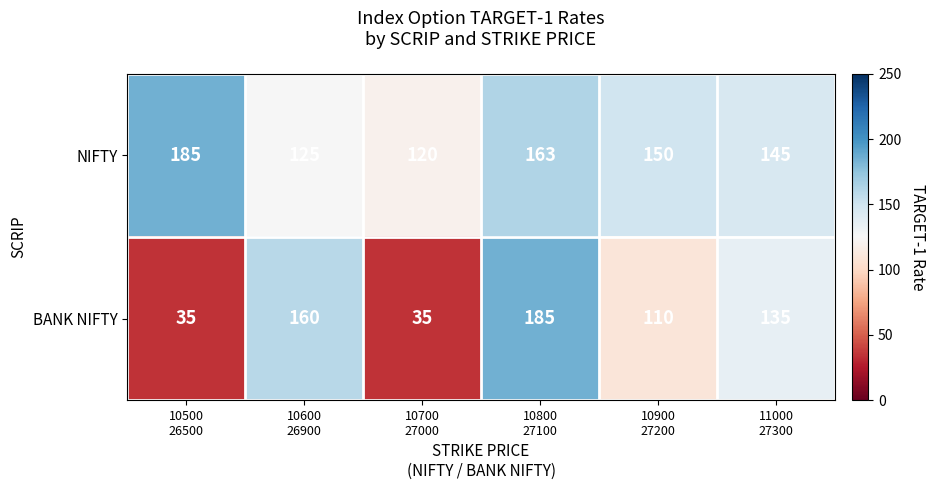

Which series changed the most between 10500
26500 and 10700
27000?

NIFTY